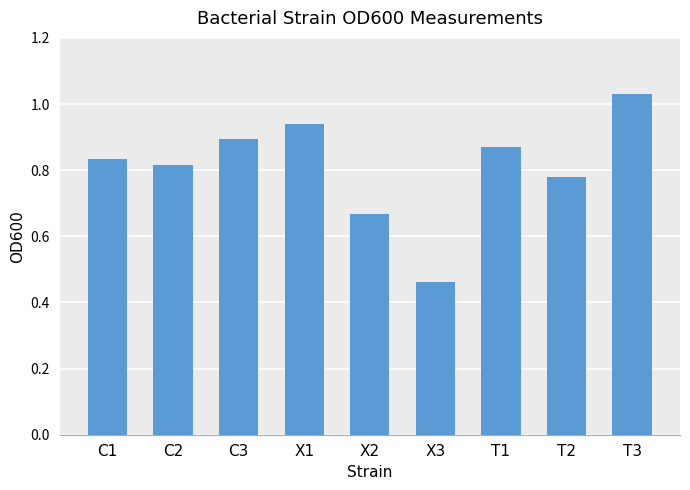

Which has a higher value, C3 or C1?

C3